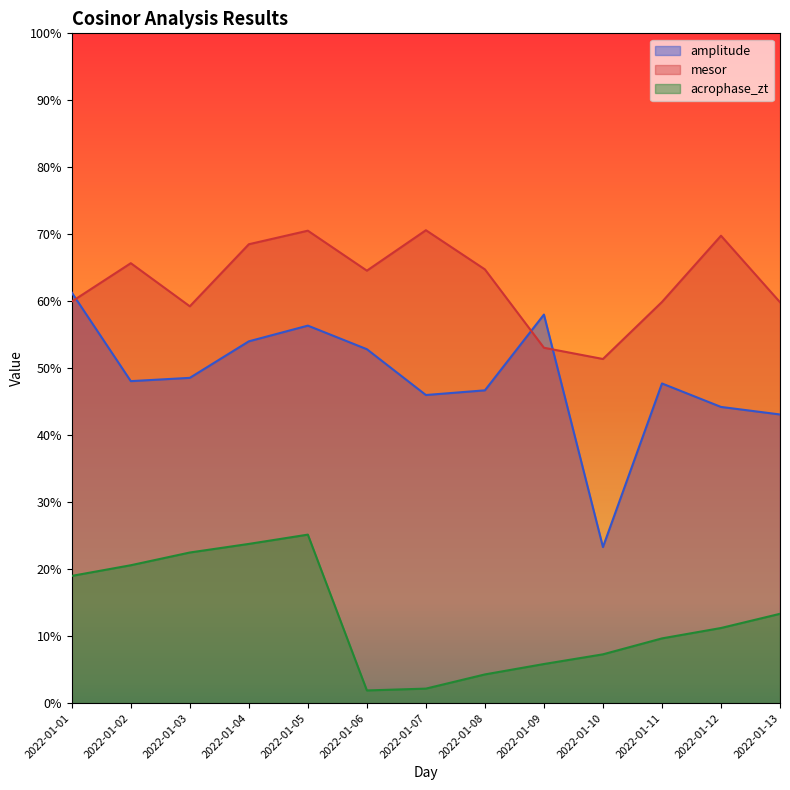

In acrophase_zt, how many points are higher than both neighbors (excluding endpoints)?

1